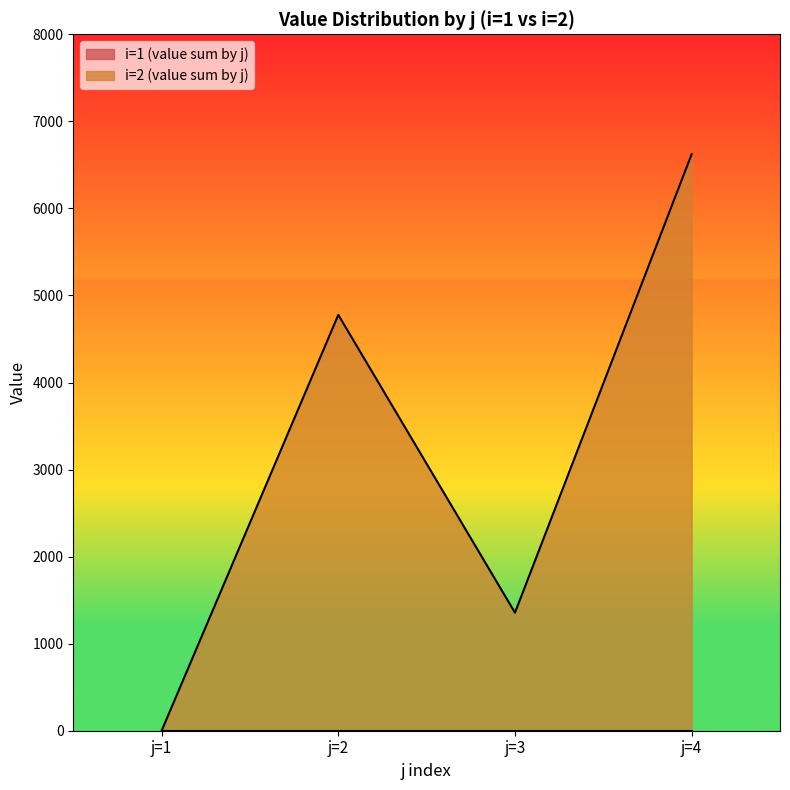

How many lines are shown in the chart?

2